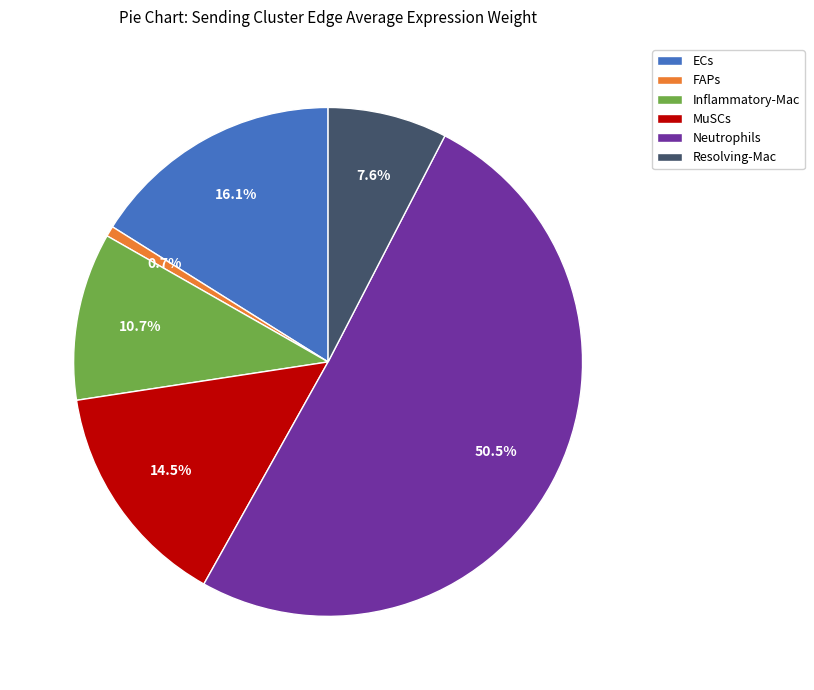

Which category has the smallest portion of the pie?

FAPs